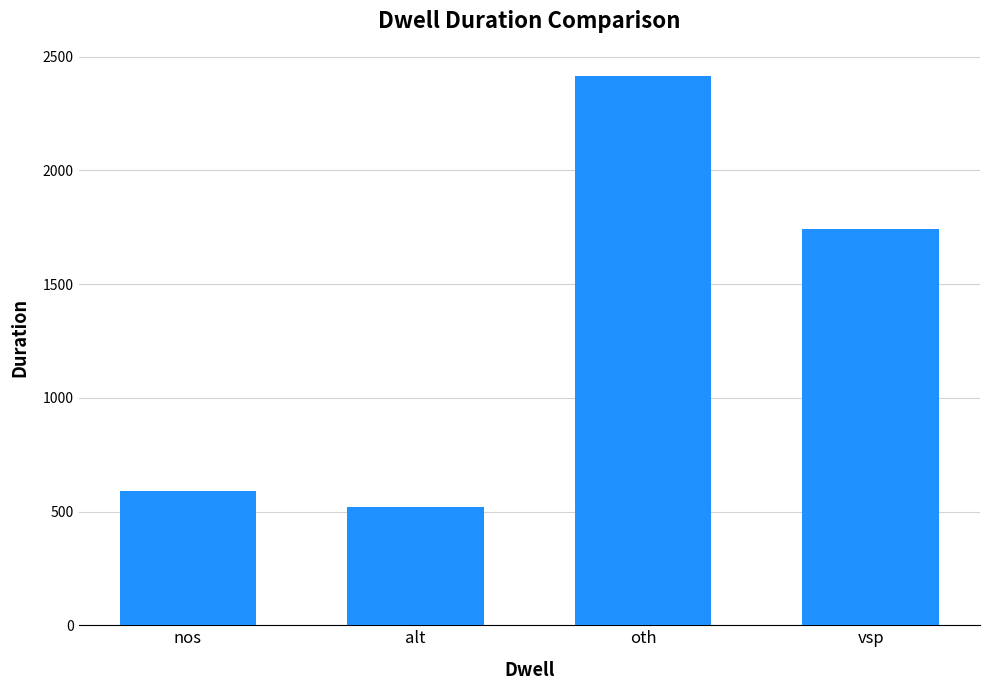

Which has a higher value, oth or vsp?

oth